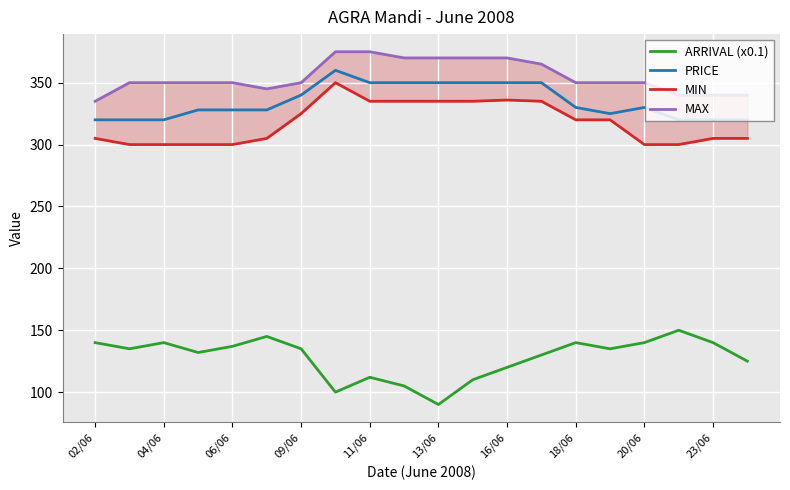

What is the sum of all ARRIVAL (x0.1) values?

2561